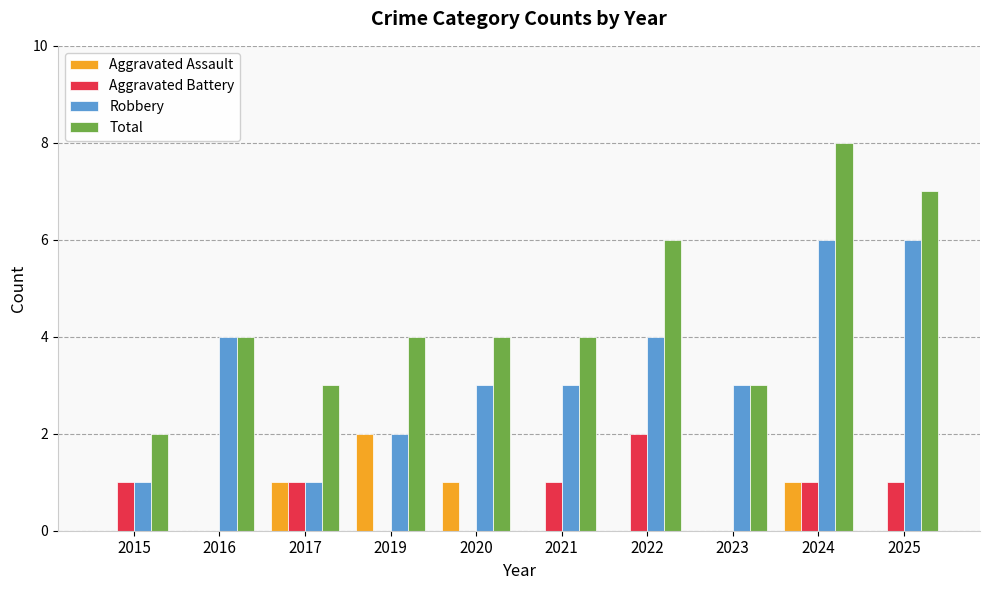

What is the sum of all Aggravated Battery values?

7